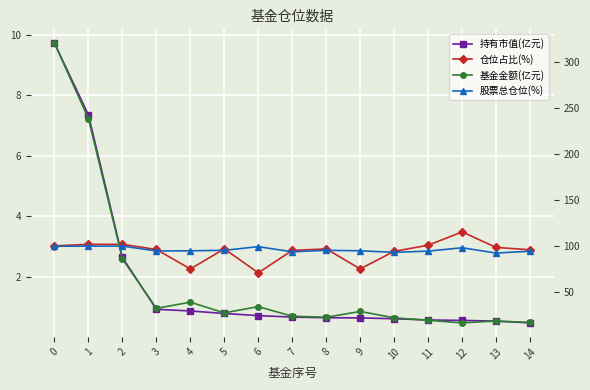

What is the difference between the highest and lowest values at 2?

97.3